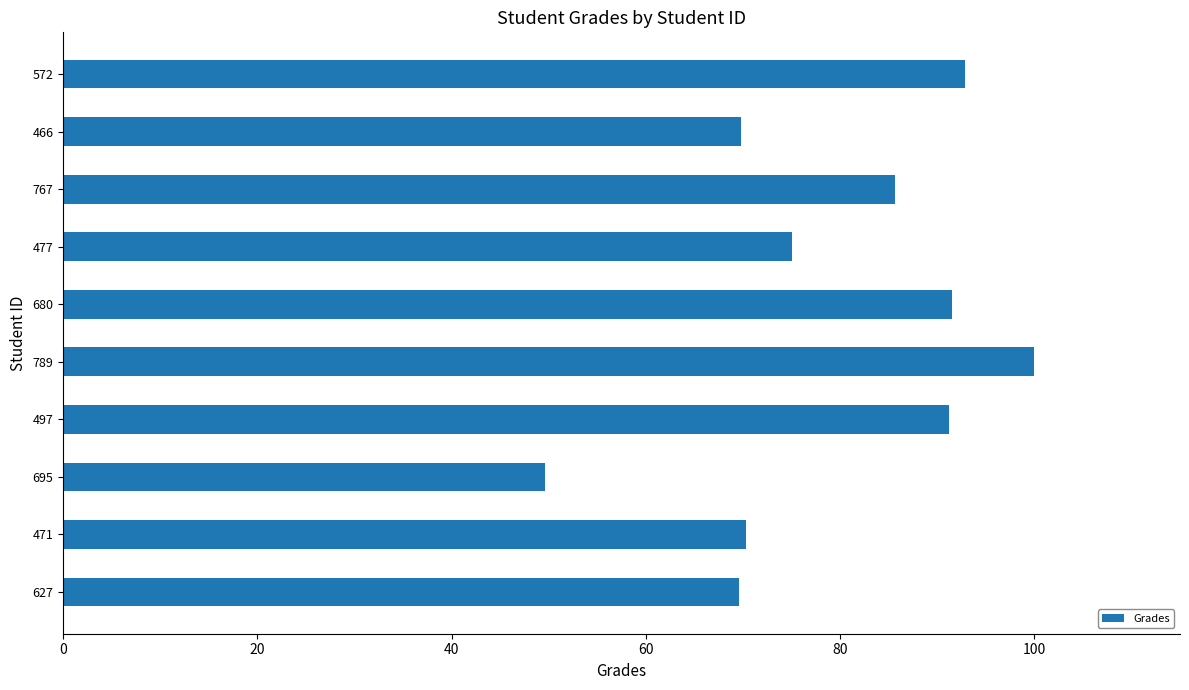

Which has a higher value, 680 or 695?

680